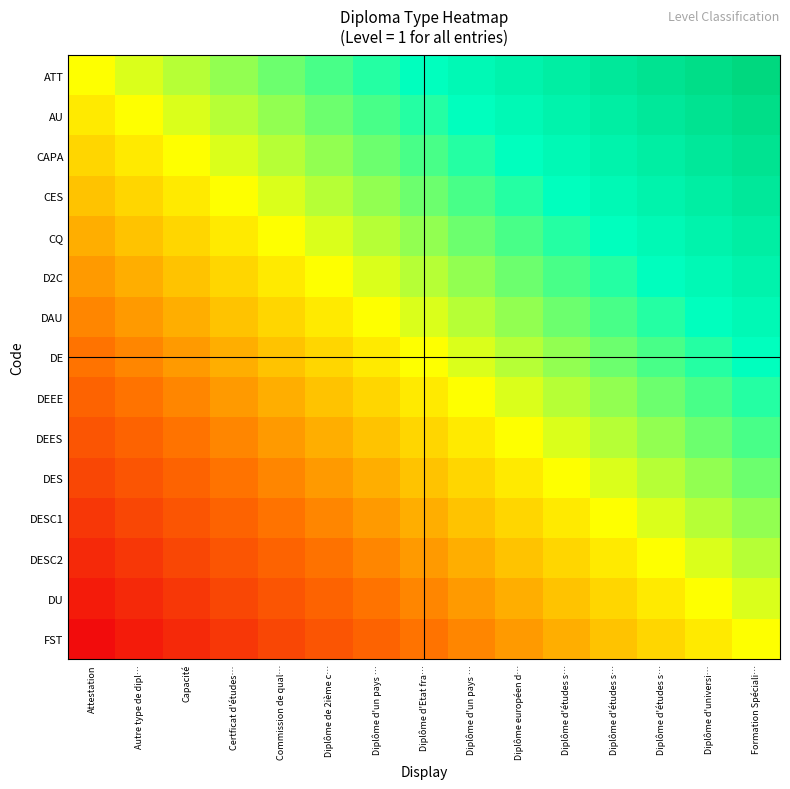

List the series in order of their peak value, highest first.

ATT, AU, CAPA, CES, CQ, D2C, DAU, DE, DEEE, DEES, DES, DESC1, DESC2, DU, FST